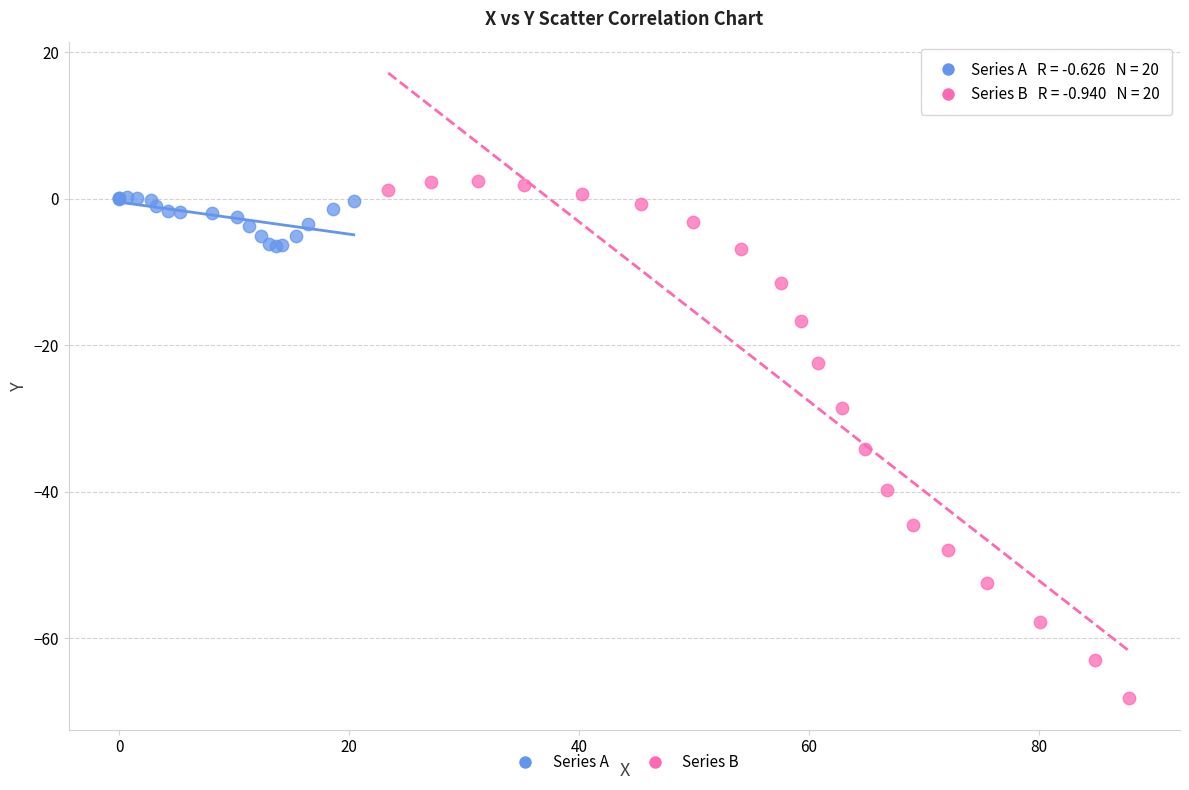

Which series reaches the maximum Y coordinate?

Series B